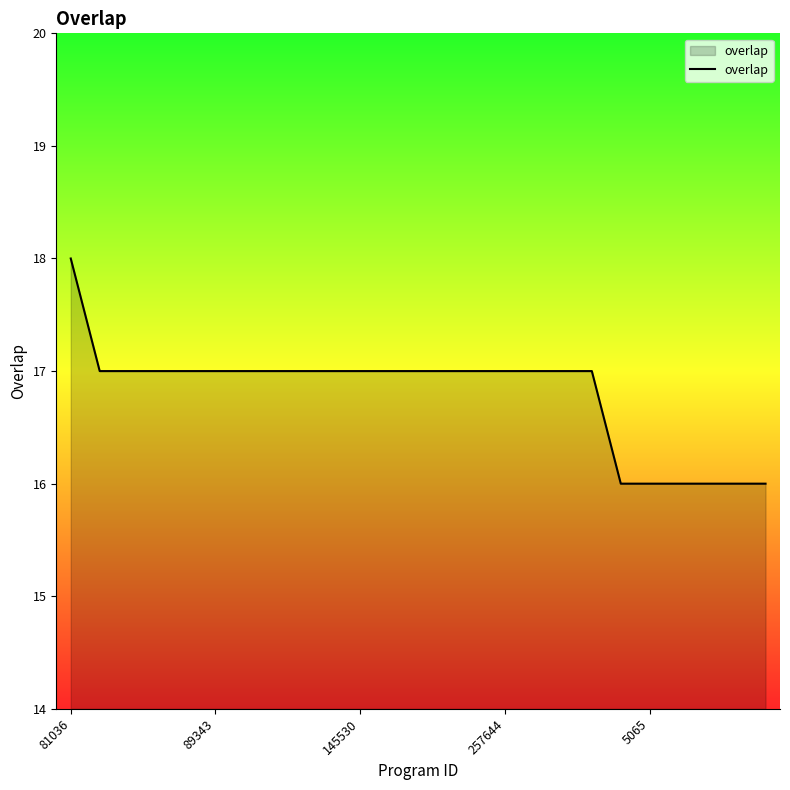

What is the minimum value shown in the chart?

16